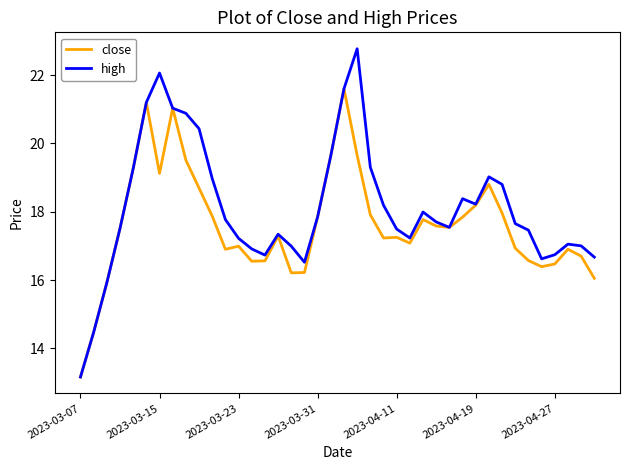

Which series has the largest range (max minus min)?

high